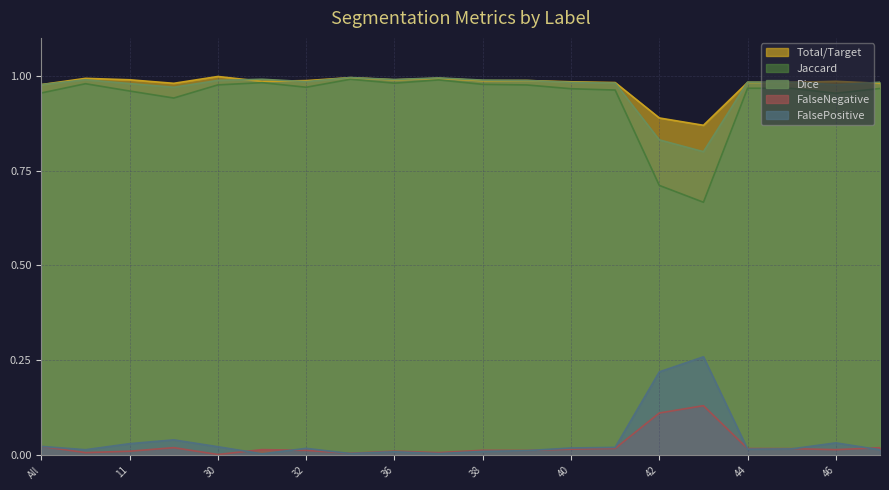

What is the total value across all series at 32?

3.0